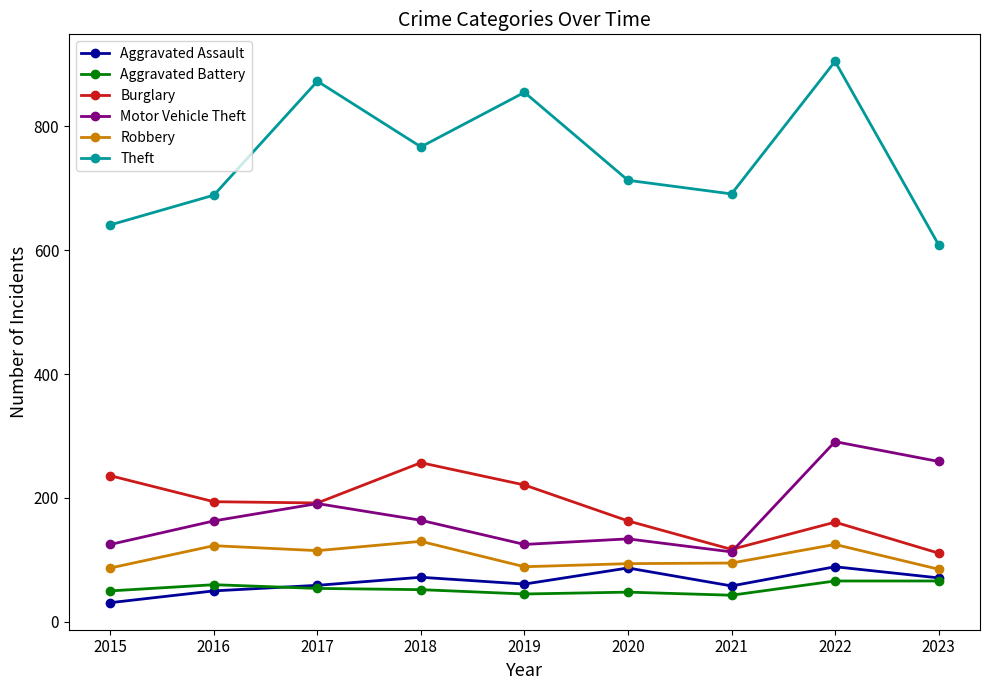

How many lines are shown in the chart?

6